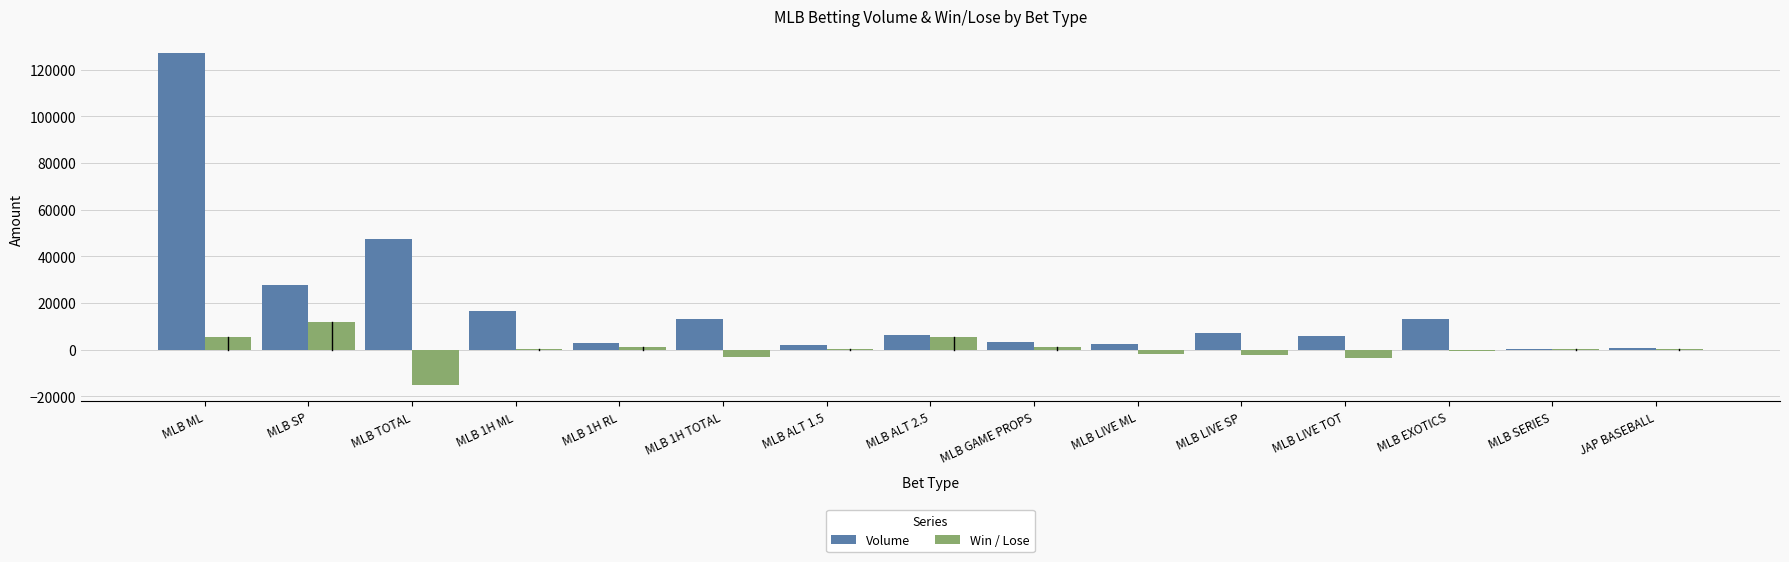

The value of Volume at MLB EXOTICS is 13012.7. True or false?

True